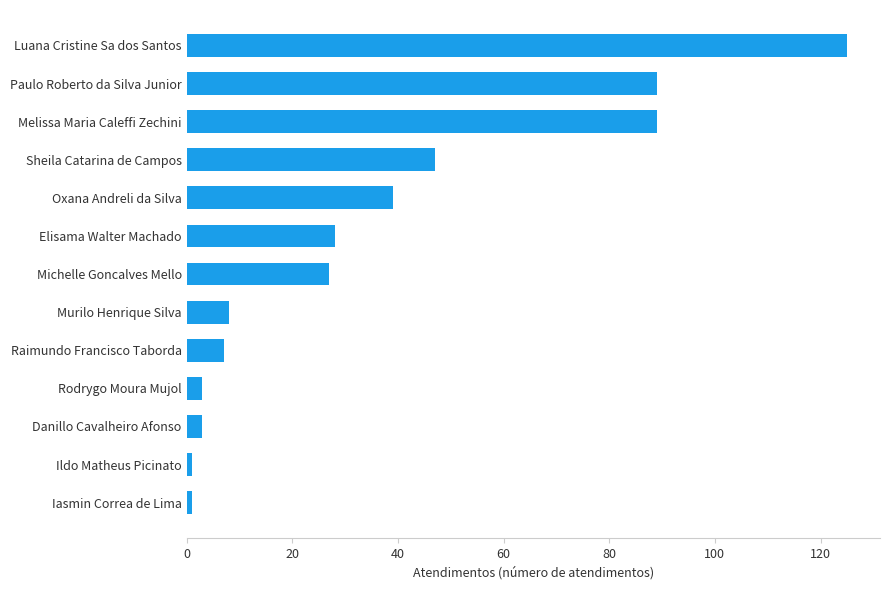

What is the difference between the maximum and minimum values?

124